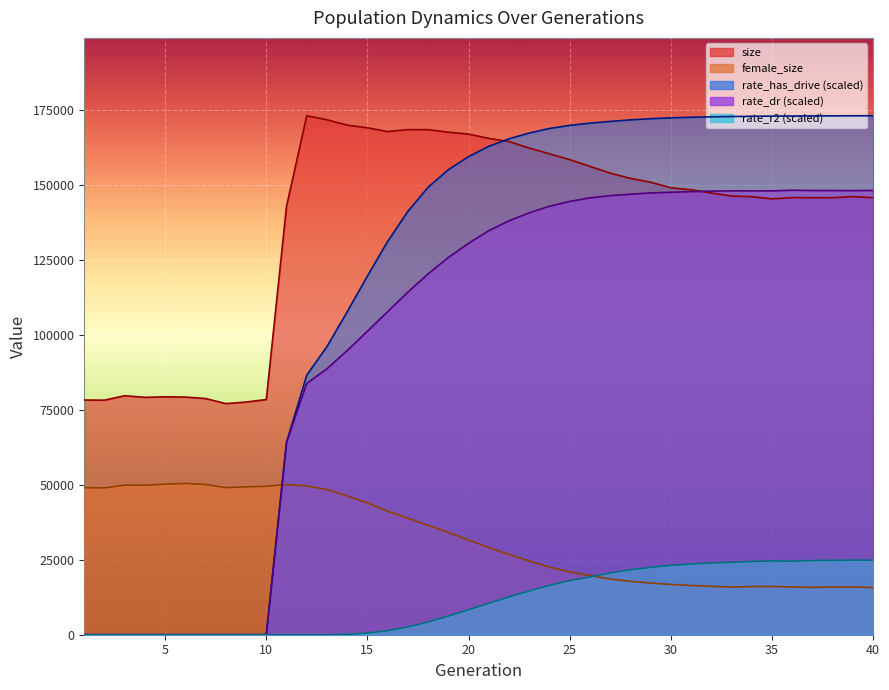

What is the highest value of the rate_r2 series?

24891.1